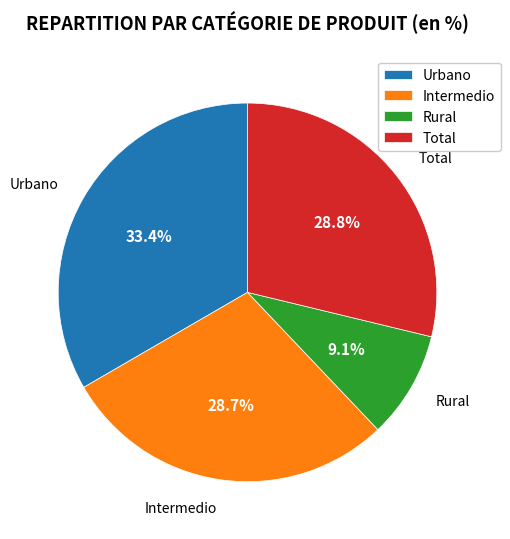

To the nearest percent, what percentage of the pie is Rural?

9%